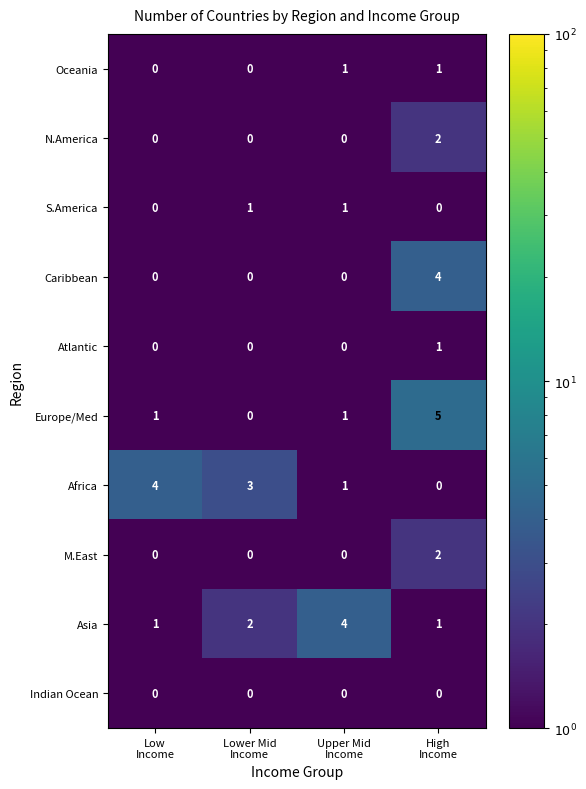

At how many categories does at least one series exceed 0?

4